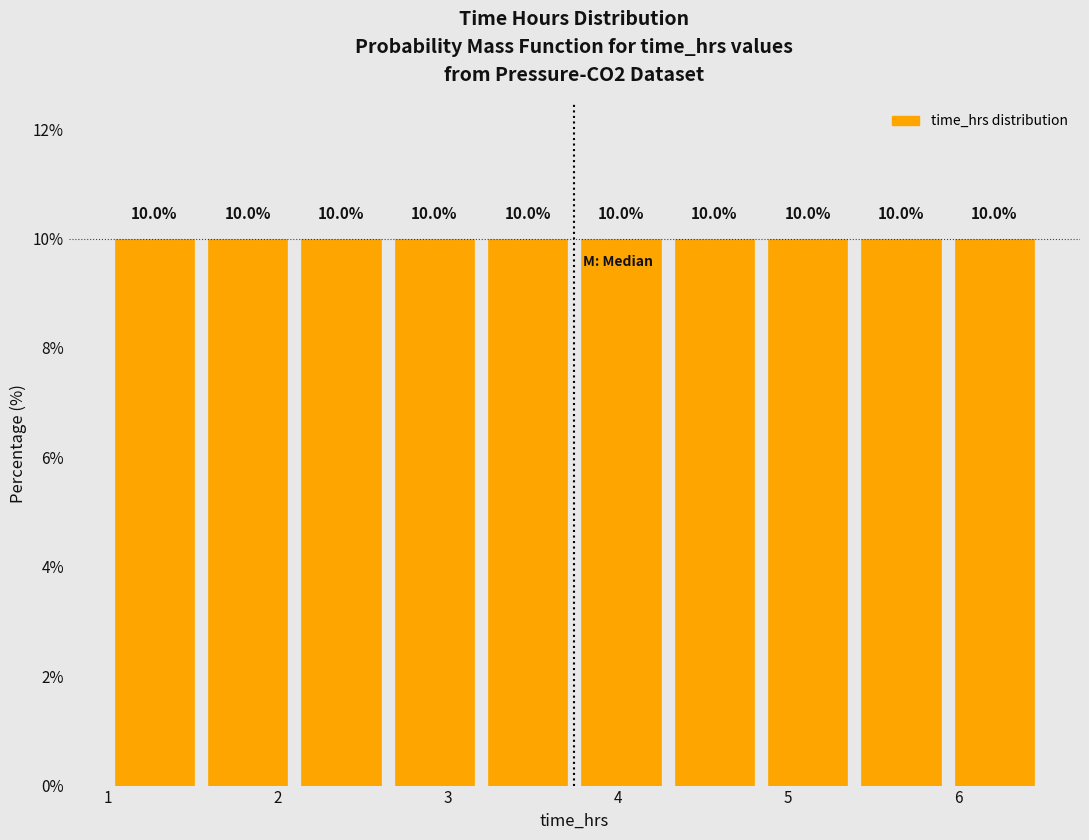

Reading left to right, transcribe this chart: for each bar, give the range it covers on the x-axis and its height. The bar edges are not printed on the chart, so give them approximately, as read against the axis.

1.0 to 1.5: 10.0
1.5 to 2.1: 10.0
2.1 to 2.6: 10.0
2.6 to 3.2: 10.0
3.2 to 3.7: 10.0
3.7 to 4.3: 10.0
4.3 to 4.8: 10.0
4.8 to 5.4: 10.0
5.4 to 5.9: 10.0
5.9 to 6.5: 10.0